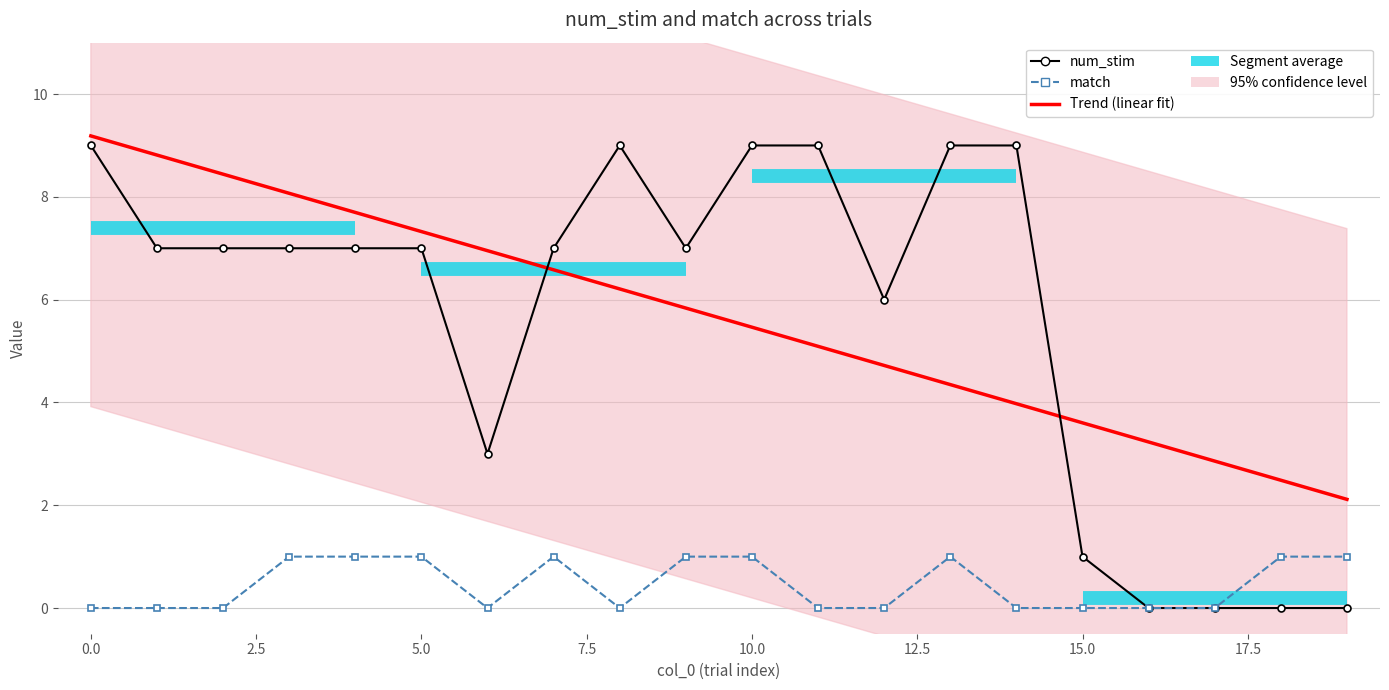

After their last crossing, which series has the higher values: Trend (linear fit) or num_stim?

Trend (linear fit)